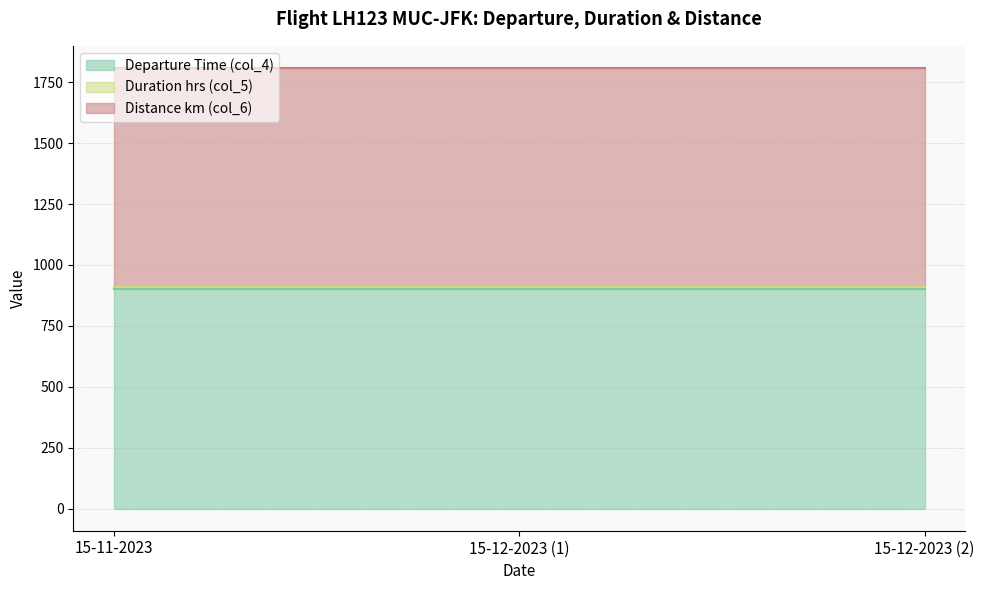

What is the total value across all series at 15-12-2023 (2)?

1808.5